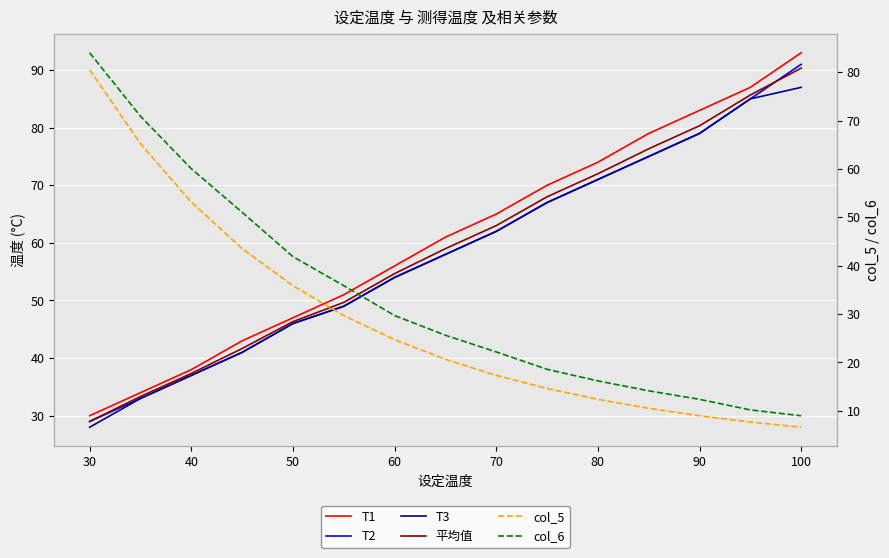

Reading left to right, what are all the values shown in this chart?

T1: 30.0	34.0	38.0	43.0	47.0	51.0	56.0	61.0	65.0	70.0	74.0	79.0	83.0	87.0	93.0
T2: 29.0	33.0	37.0	41.0	46.0	49.0	54.0	58.0	62.0	67.0	71.0	75.0	79.0	85.0	91.0
T3: 28.0	33.0	37.0	41.0	46.0	49.0	54.0	58.0	62.0	67.0	71.0	75.0	79.0	85.0	87.0
平均值: 29.0	33.3	37.3	41.7	46.3	49.7	54.7	59.0	63.0	68.0	72.0	76.3	80.3	85.7	90.3
col_5: 80.5	65.2	53.2	43.6	35.9	29.7	24.7	20.7	17.3	14.6	12.4	10.5	9.0	7.7	6.6
col_6: 84.1	70.9	60.1	51.1	41.9	35.9	29.7	25.6	22.2	18.6	16.2	14.1	12.4	10.2	9.0